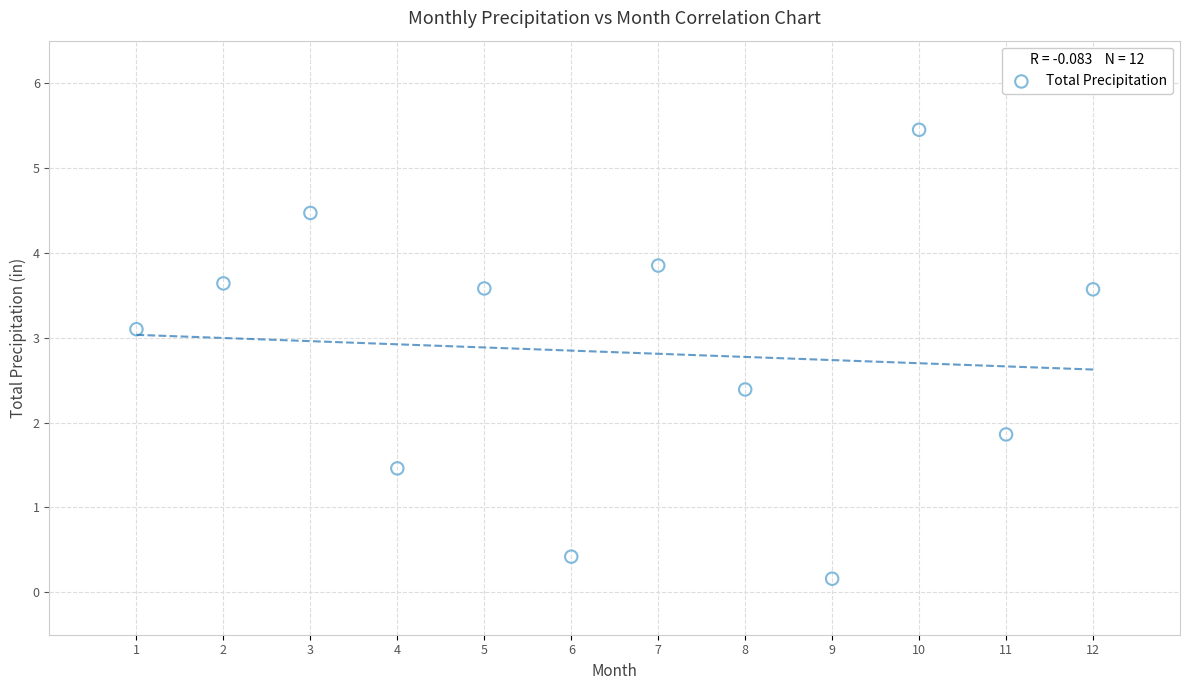

What is the average Y value?

2.8